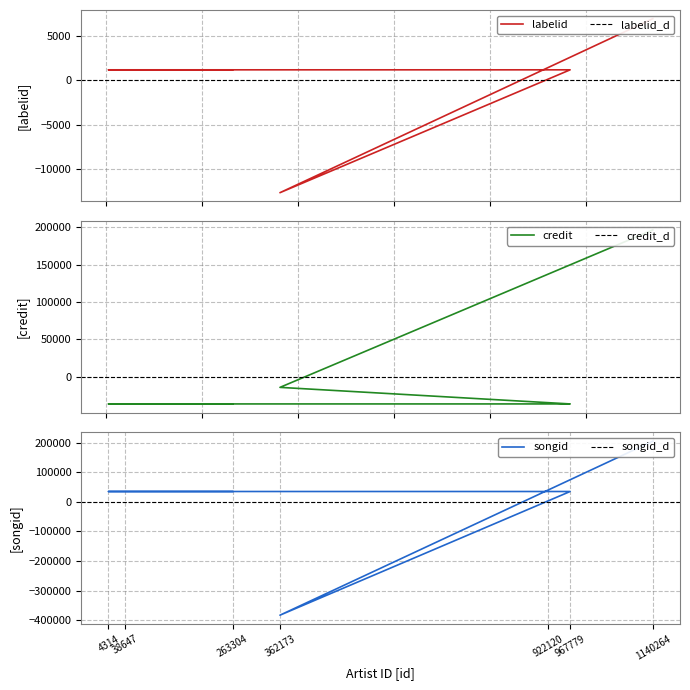

What position from the right is 38647?

6